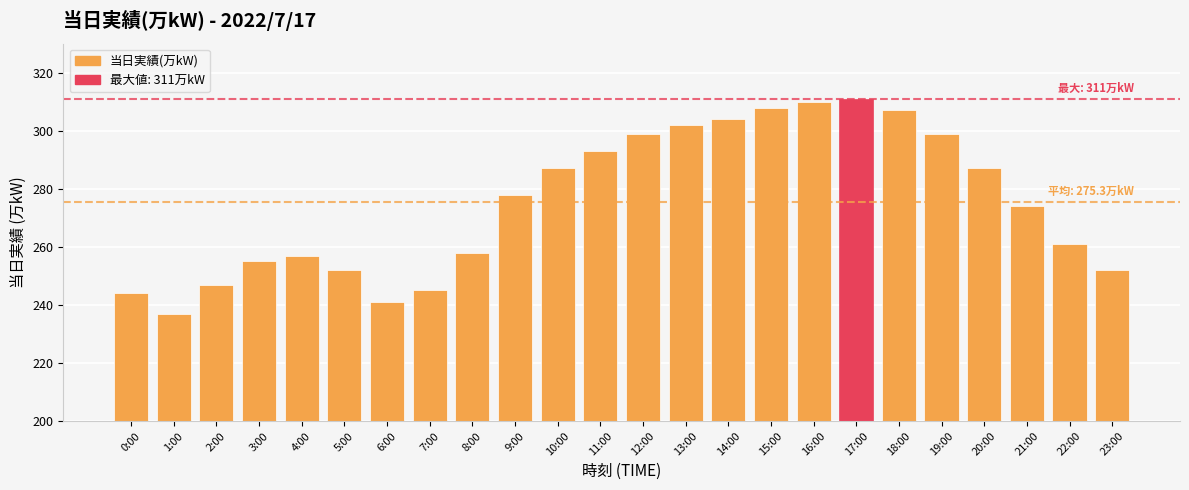

How many distinct data groups are displayed?

1